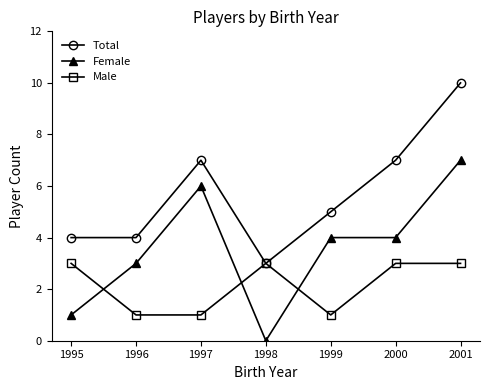

What is the spread (max minus min) of values at 1996?

3